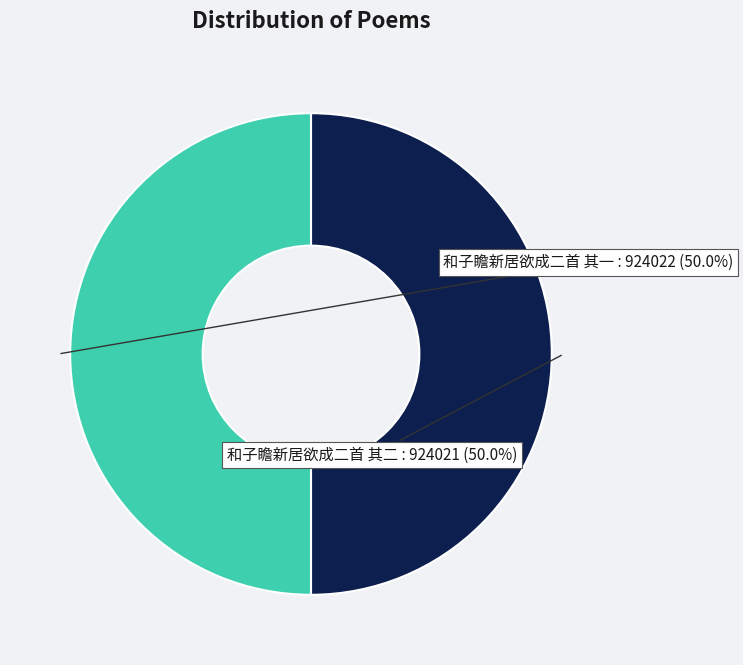

What percentage do 和子瞻新居欲成二首 其二 and 和子瞻新居欲成二首 其一 together represent?

100.0%